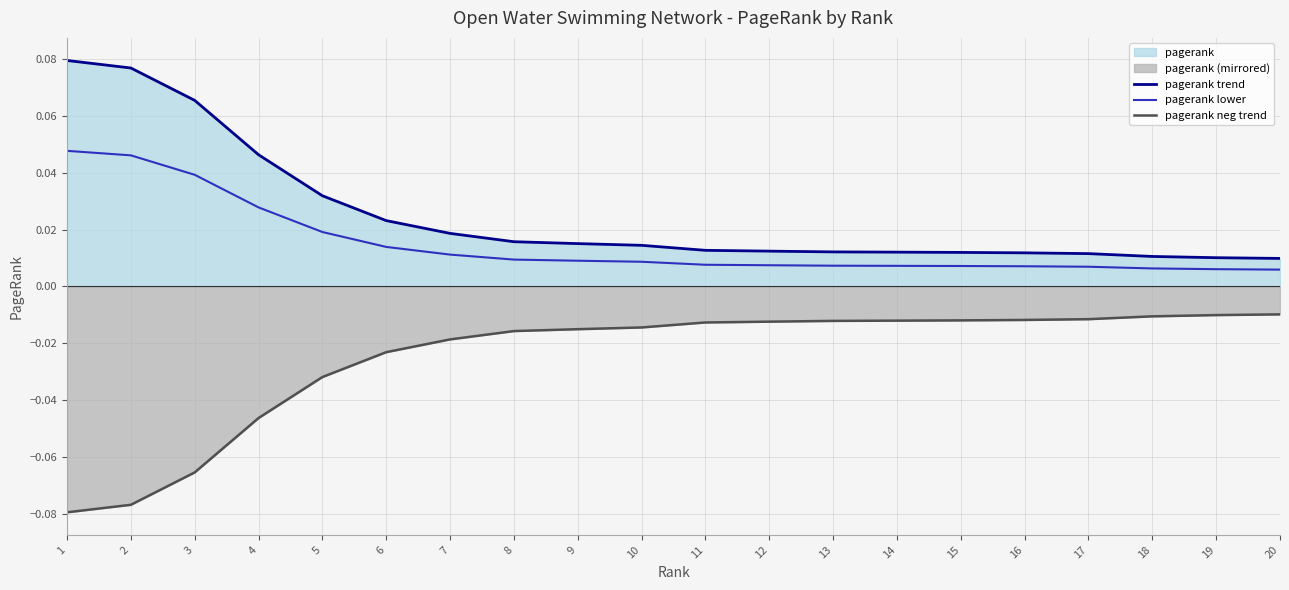

Which label corresponds to the largest value in the chart?

1